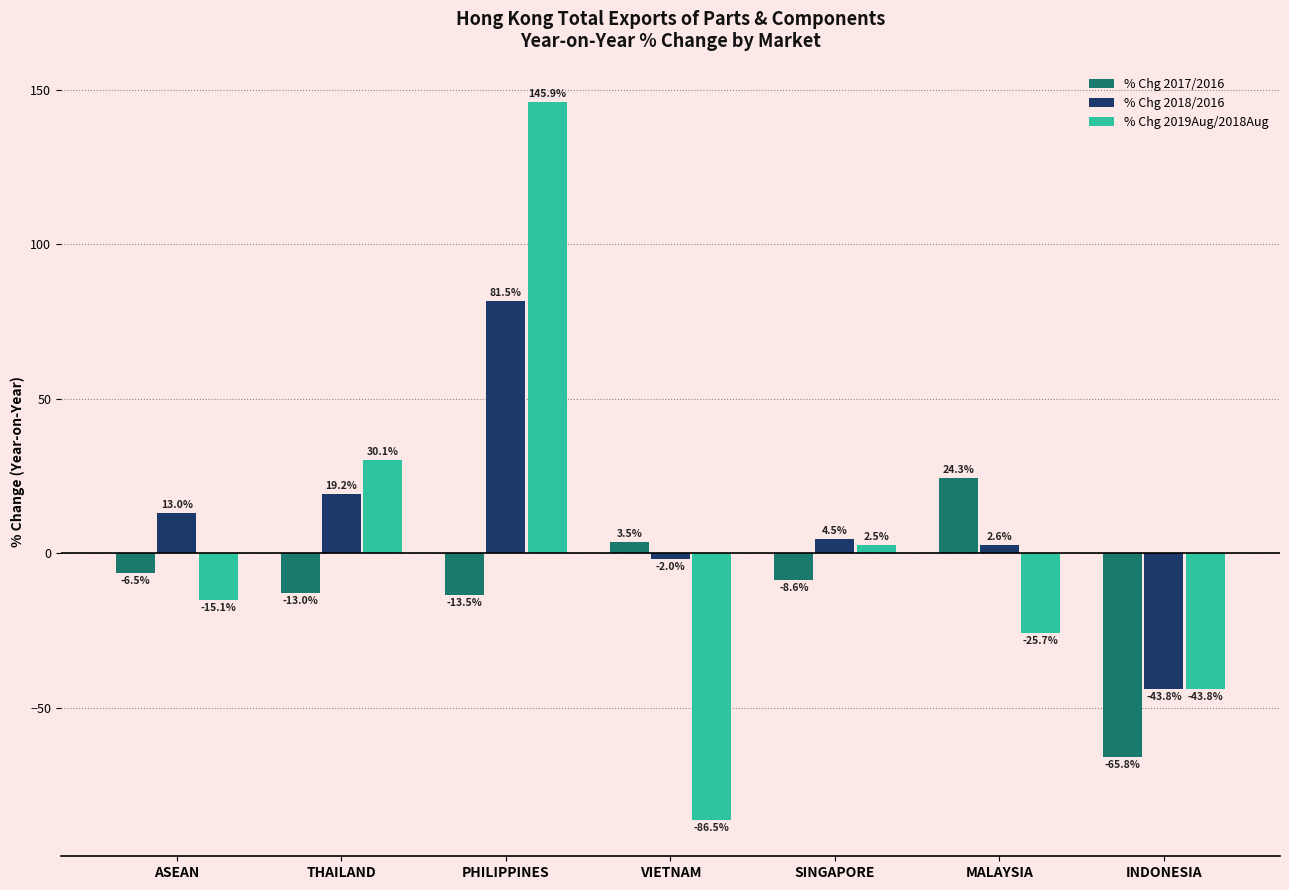

Is the value of % Chg 2019Aug/2018Aug at THAILAND greater than the value of % Chg 2017/2016 at PHILIPPINES?

Yes